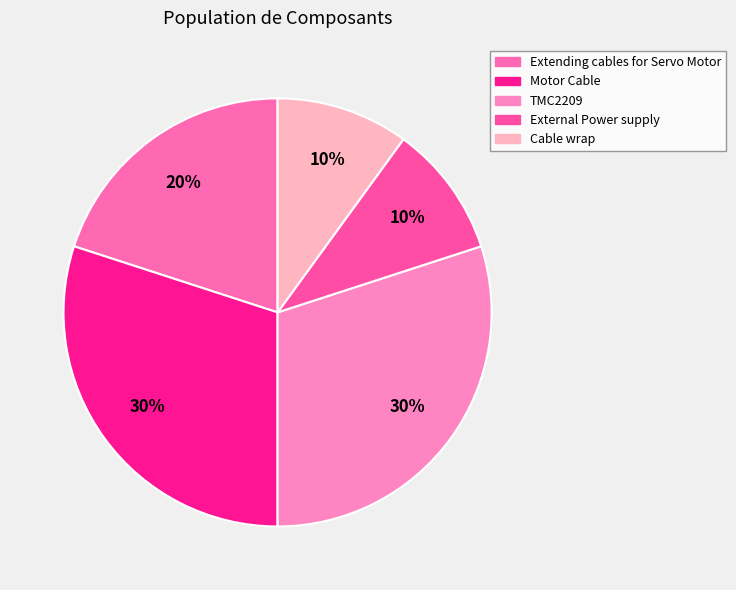

Approximately how many times larger is the value at TMC2209 compared to Cable wrap?

3.0